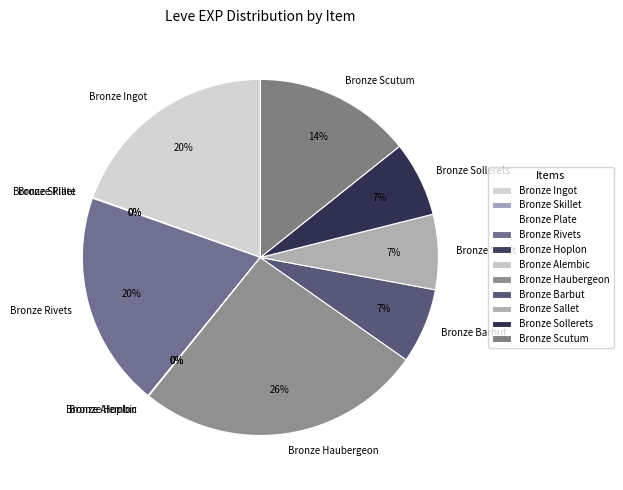

To the nearest percent, what is the average slice percentage?

9%